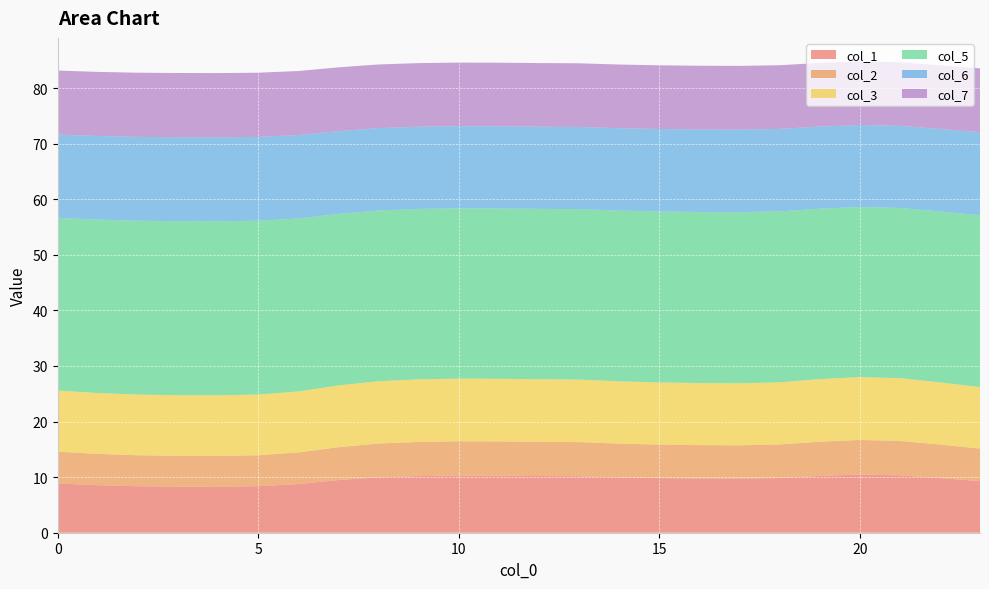

Reading left to right, what are all the values shown in this chart?

col_1: 8.9	8.6	8.4	8.3	8.3	8.4	8.8	9.5	10.0	10.2	10.3	10.3	10.2	10.2	10.0	9.8	9.8	9.7	9.8	10.2	10.5	10.3	9.8	9.3
col_2: 5.7	5.6	5.6	5.6	5.5	5.6	5.7	5.9	6.1	6.1	6.2	6.2	6.2	6.1	6.1	6.0	6.0	6.0	6.0	6.2	6.2	6.2	6.0	5.9
col_3: 11.0	10.9	10.9	10.9	10.9	10.9	11.0	11.1	11.2	11.3	11.3	11.3	11.3	11.2	11.2	11.2	11.2	11.2	11.2	11.3	11.3	11.3	11.2	11.1
col_5: 31.1	31.2	31.3	31.3	31.3	31.3	31.1	30.9	30.7	30.7	30.6	30.6	30.7	30.7	30.7	30.8	30.8	30.8	30.8	30.7	30.6	30.6	30.8	30.9
col_6: 15.0	15.0	15.1	15.1	15.1	15.1	15.0	14.9	14.8	14.8	14.8	14.8	14.8	14.8	14.8	14.8	14.9	14.9	14.8	14.8	14.8	14.8	14.8	14.9
col_7: 11.5	11.5	11.5	11.6	11.6	11.5	11.5	11.5	11.5	11.4	11.4	11.4	11.4	11.4	11.5	11.5	11.5	11.5	11.5	11.4	11.4	11.4	11.5	11.5